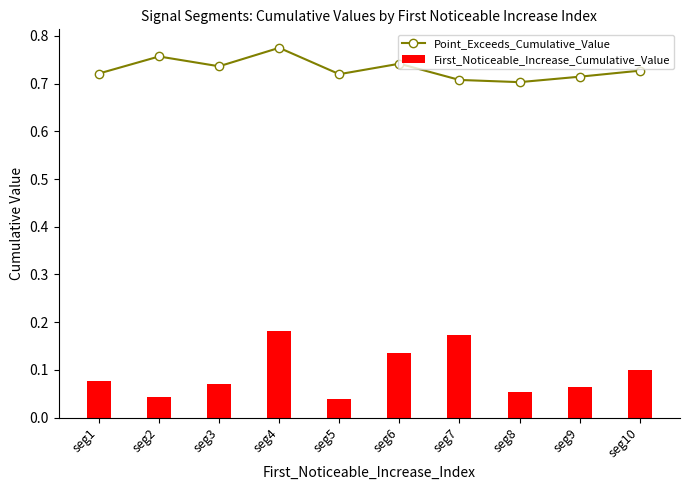

The value of First_Noticeable_Increase_Cumulative_Value at seg5 is 0.0. True or false?

True